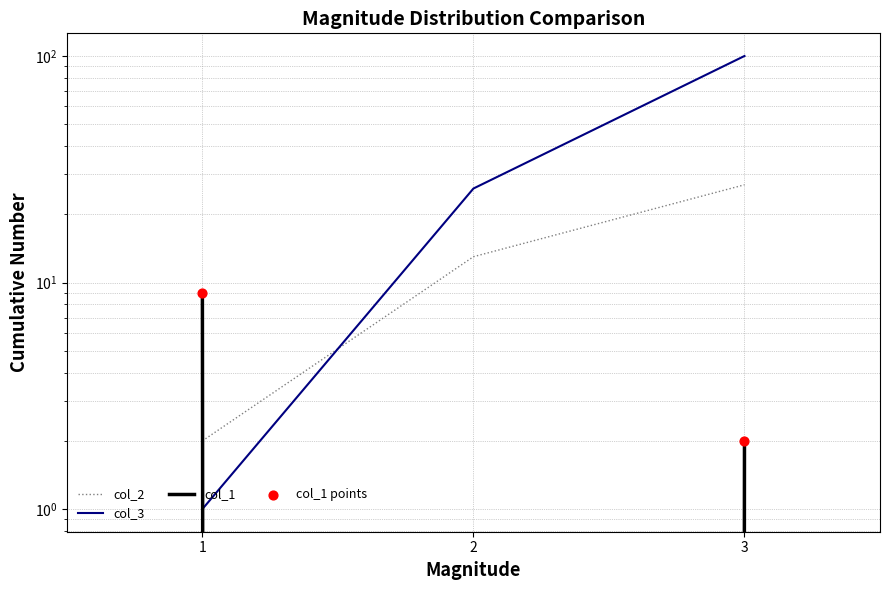

What are all the series names shown in the legend?

col_2, col_3, col_1, col_1 points